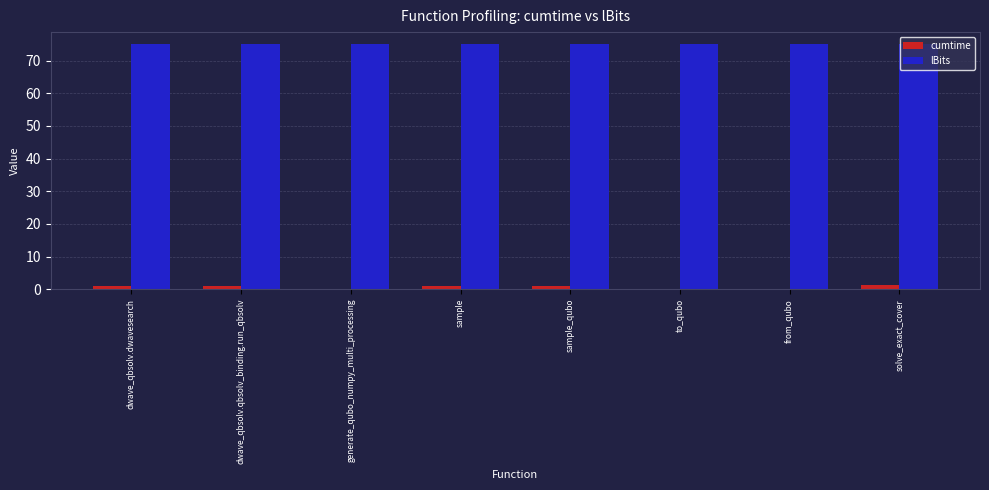

What is the sum of all cumtime values?

5.2